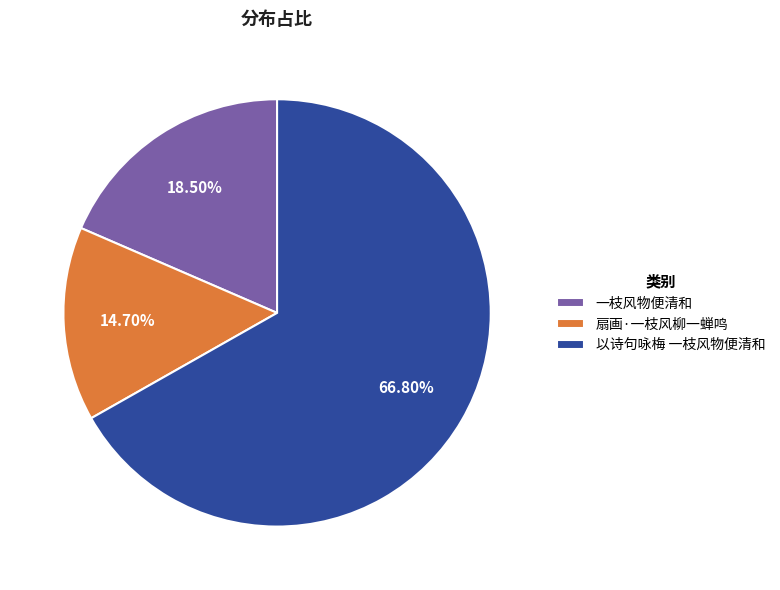

Between 扇画·一枝风柳一蝉鸣 and 以诗句咏梅 一枝风物便清和, which is larger?

以诗句咏梅 一枝风物便清和